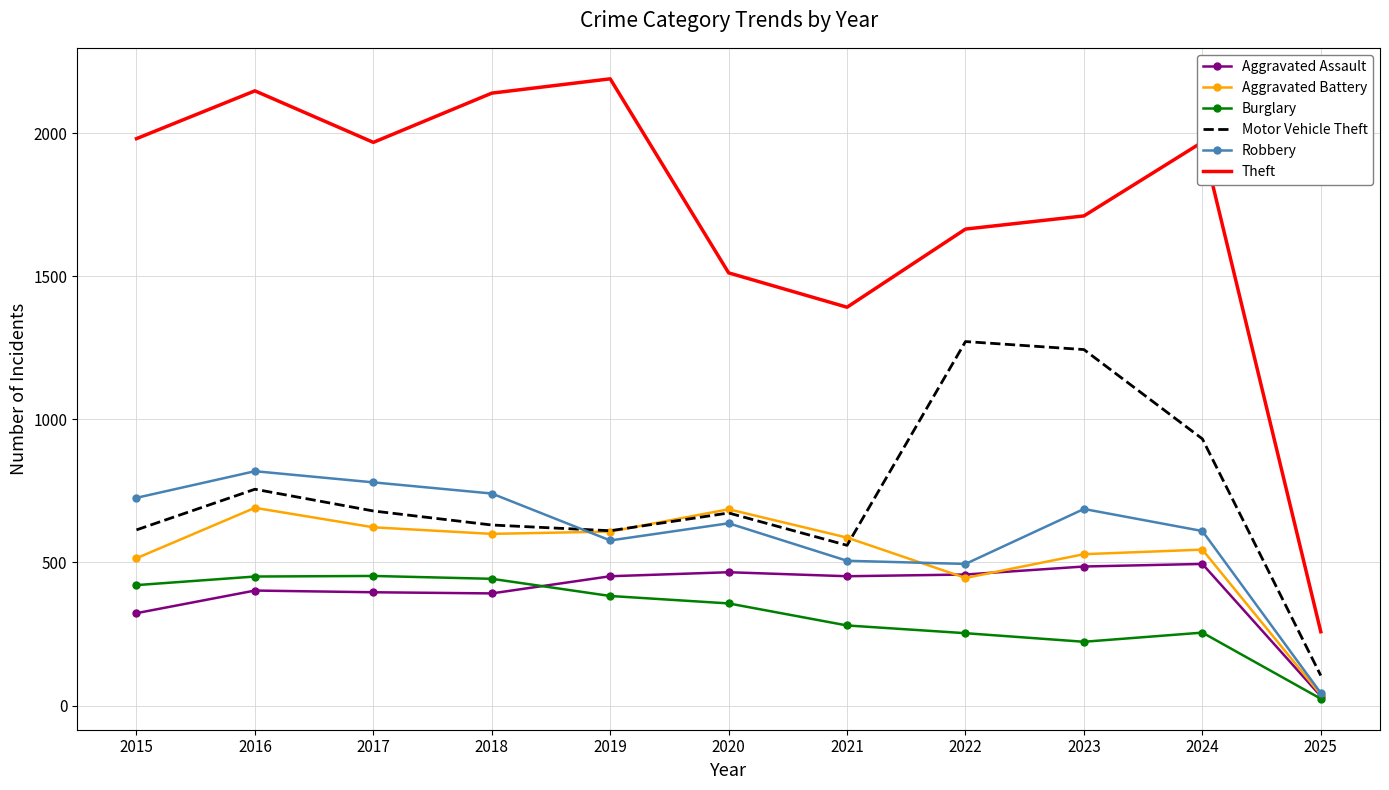

What is the smallest value displayed?

24